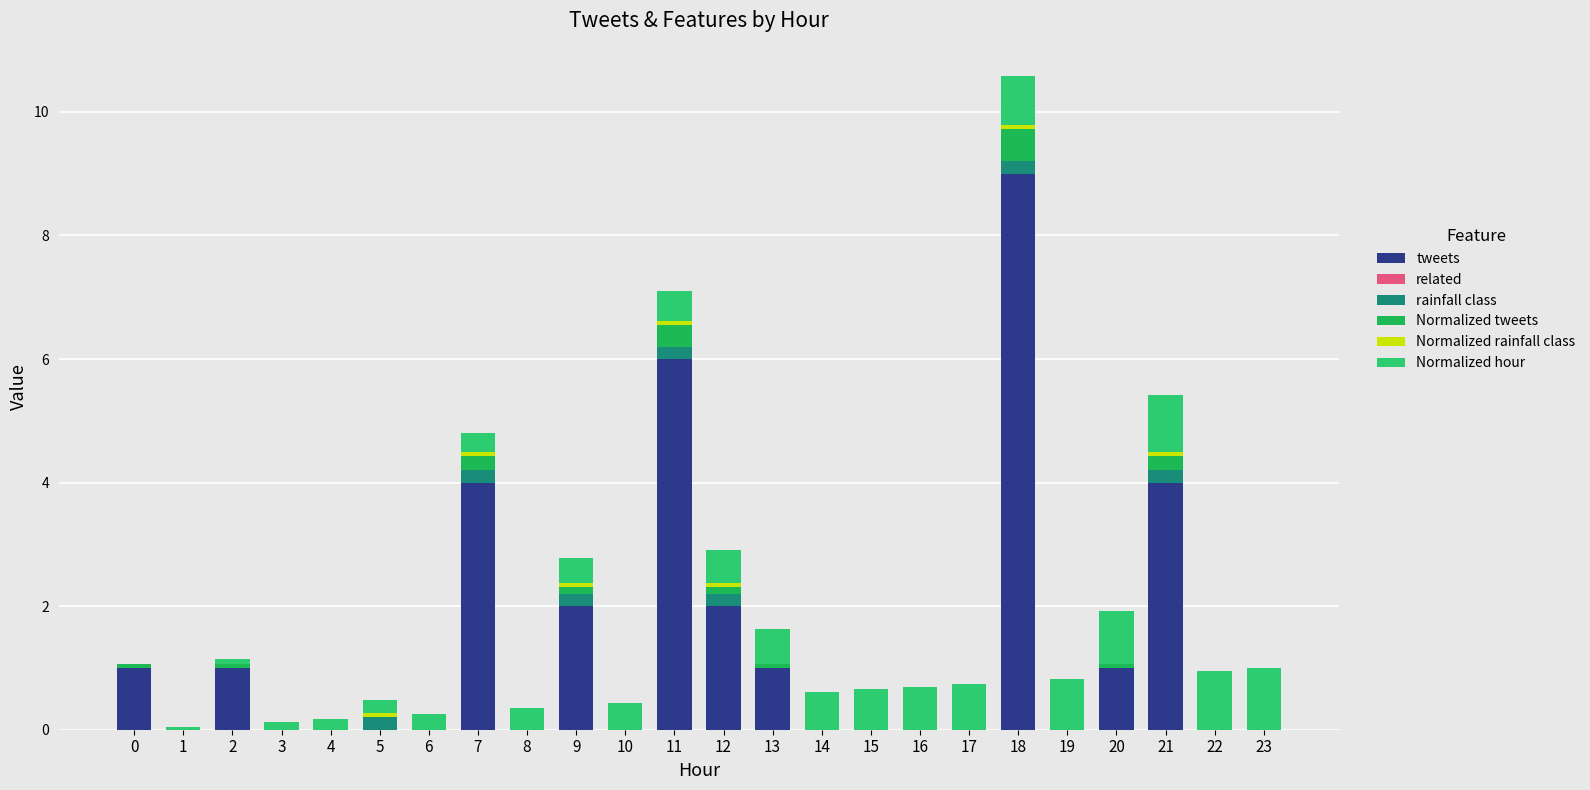

What is the sum of the Normalized tweets values at 11 and 18?

0.9